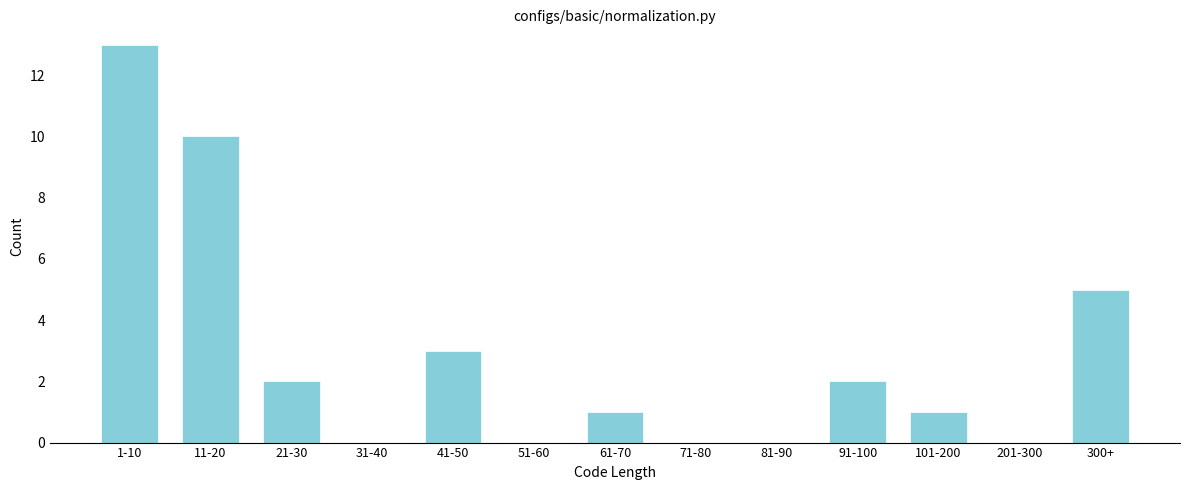

Reading left to right, what are all the values shown in this chart?

1-10=13	11-20=10	21-30=2	31-40=0	41-50=3	51-60=0	61-70=1	71-80=0	81-90=0	91-100=2	101-200=1	201-300=0	300+=5